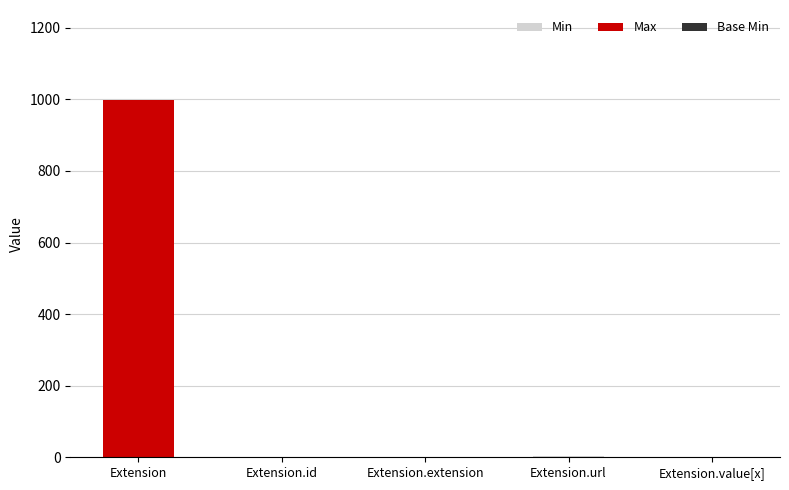

At which category is the sum across all series the highest?

Extension